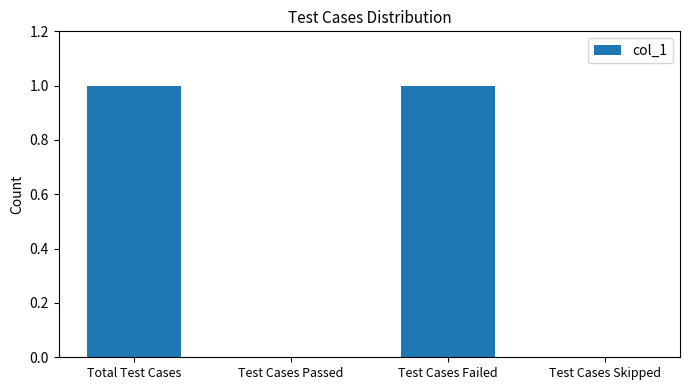

What is the change in value from Test Cases Failed to Test Cases Skipped?

-1